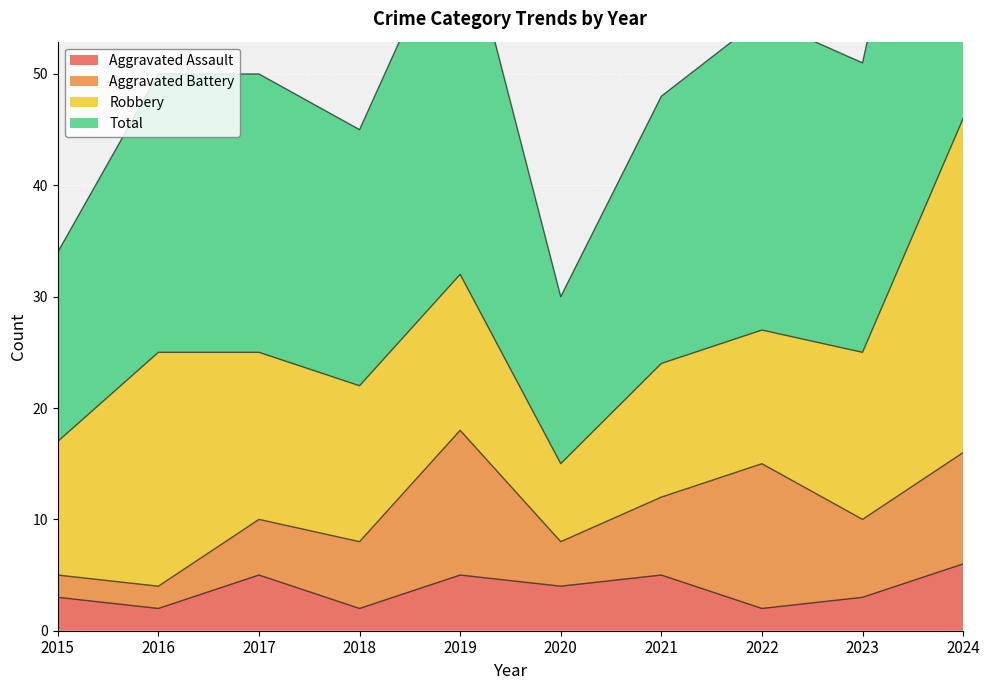

What is the value of the Total point at the 2nd from the left?

50